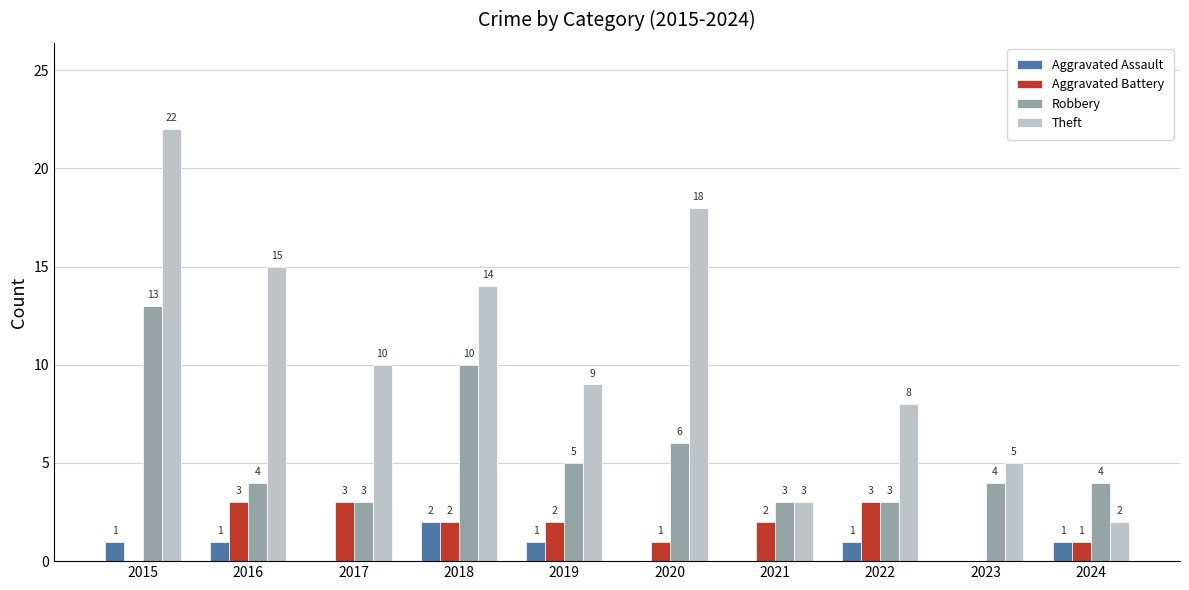

What is the sum of all Theft values?

106